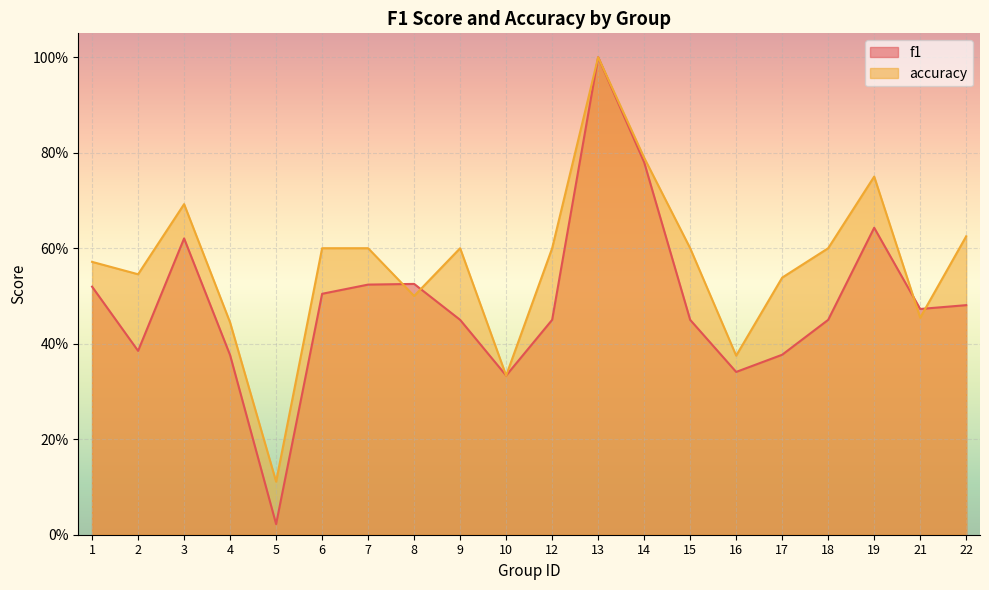

Rank the series at 16 from lowest to highest value.

f1, accuracy